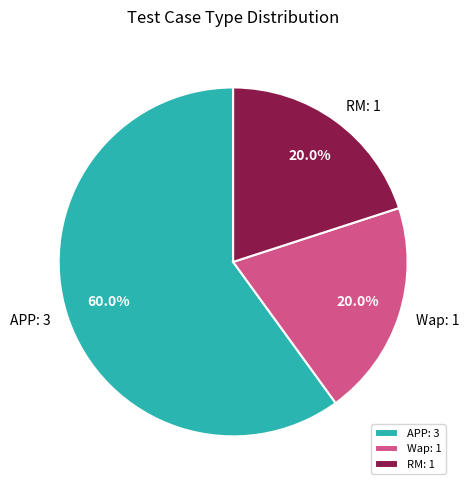

To the nearest percent, what percentage of the pie is RM?

20%